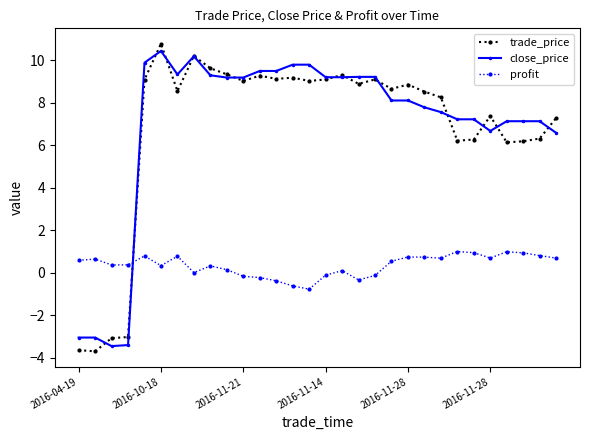

What is the difference between the maximum and minimum values in the profit series?

1.8